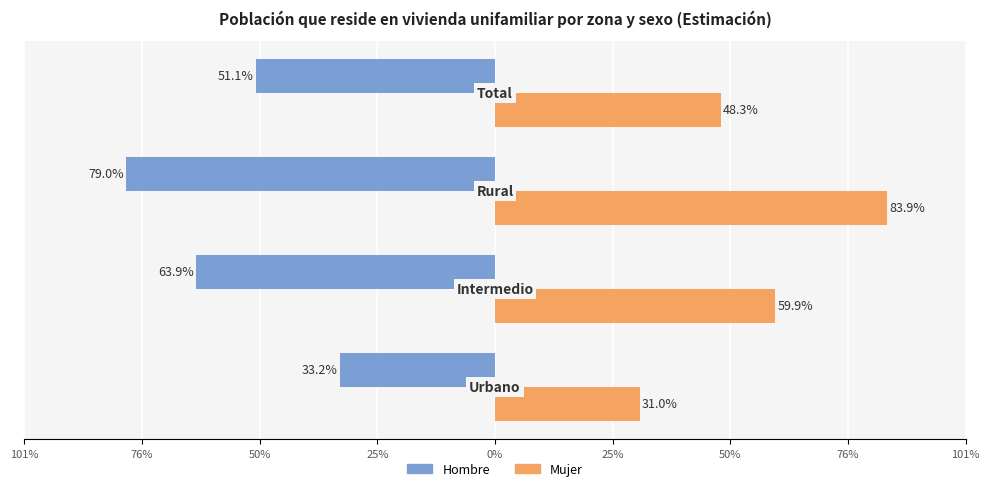

What are all the series names shown in the legend?

Hombre, Mujer